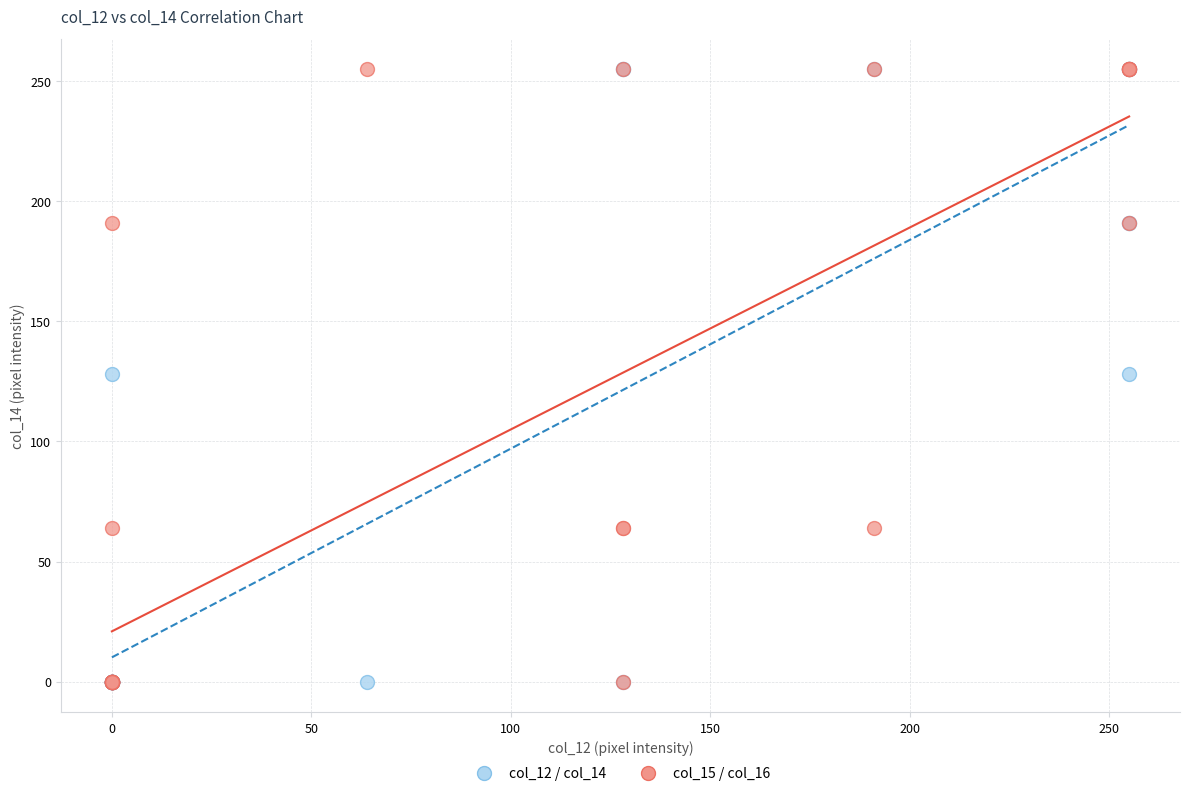

What are all the series names shown in the legend?

col_12 / col_14, col_15 / col_16